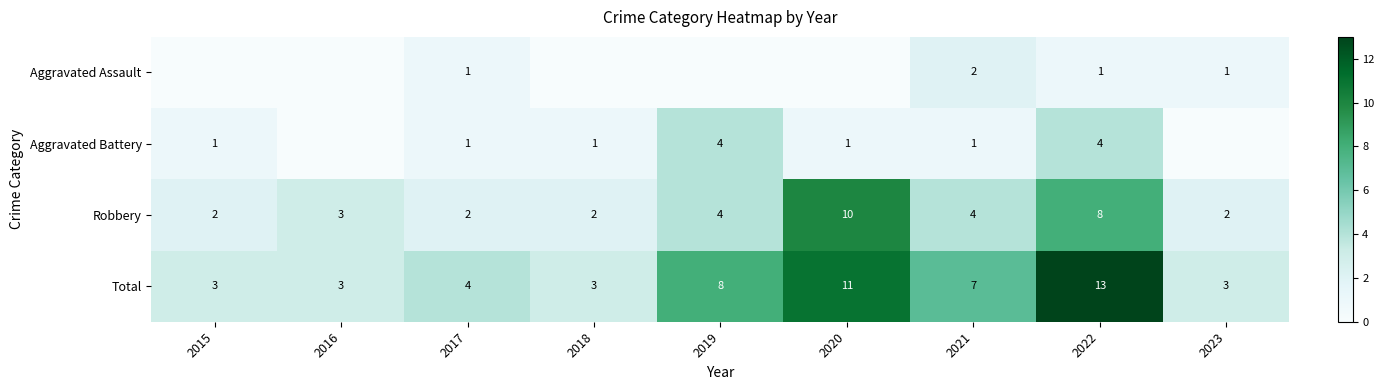

How many Aggravated Battery values are between 1 and 2?

5